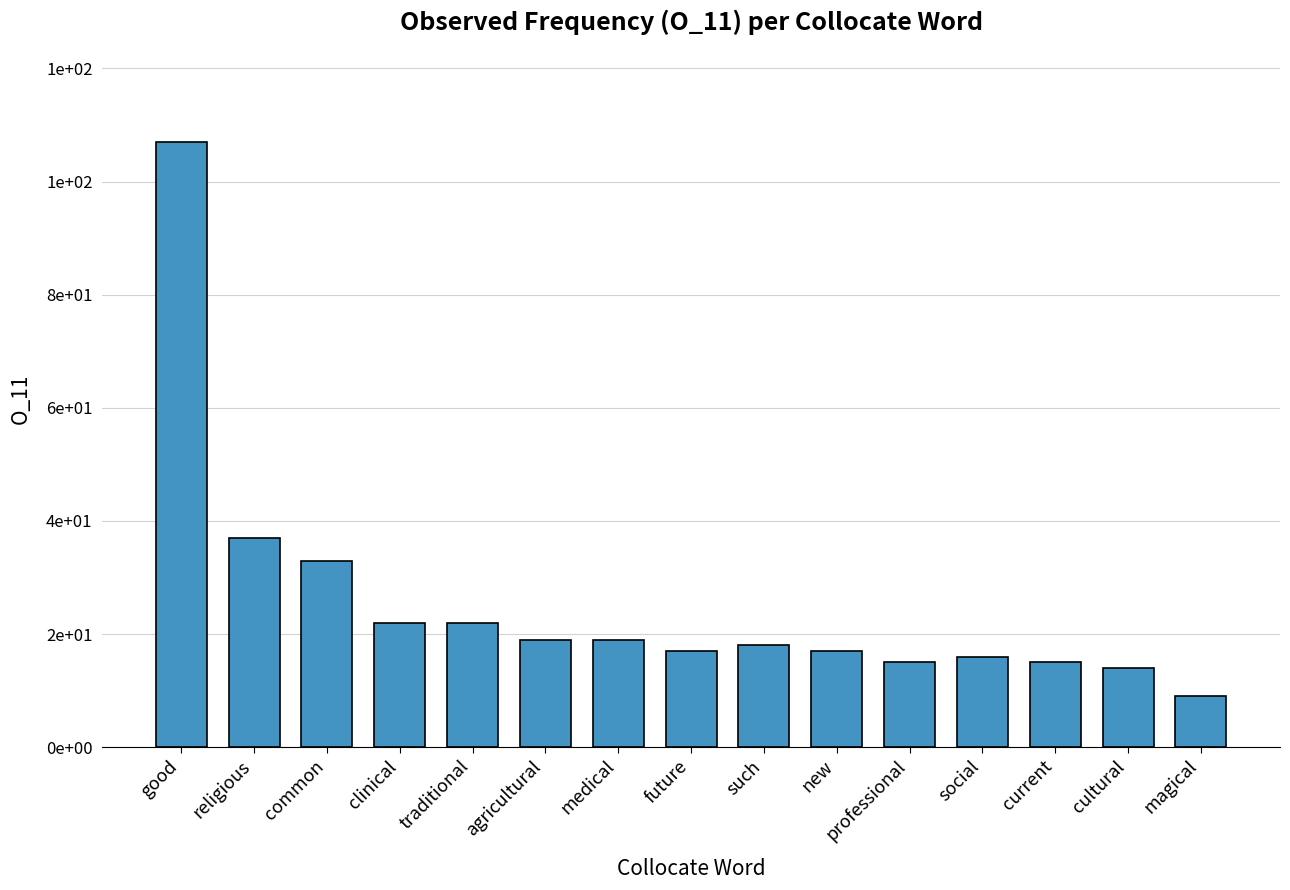

At which category does the chart reach its peak across all series?

good